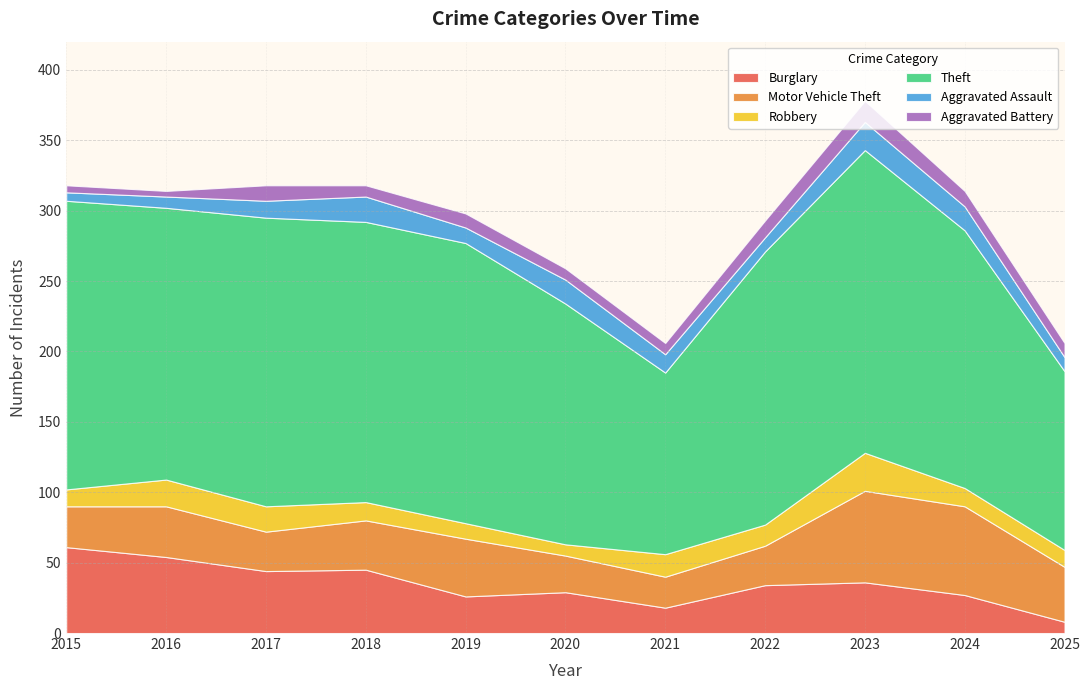

Reading left to right, list all the values displayed in this chart.

Burglary: 2015=61	2016=54	2017=44	2018=45	2019=26	2020=29	2021=18	2022=34	2023=36	2024=27	2025=8
Motor Vehicle Theft: 2015=29	2016=36	2017=28	2018=35	2019=41	2020=26	2021=22	2022=28	2023=65	2024=63	2025=39
Robbery: 2015=12	2016=19	2017=18	2018=13	2019=11	2020=8	2021=16	2022=15	2023=27	2024=13	2025=12
Theft: 2015=205	2016=193	2017=205	2018=199	2019=199	2020=171	2021=129	2022=194	2023=215	2024=183	2025=127
Aggravated Assault: 2015=6	2016=8	2017=12	2018=18	2019=11	2020=17	2021=13	2022=10	2023=20	2024=17	2025=10
Aggravated Battery: 2015=5	2016=4	2017=11	2018=8	2019=10	2020=8	2021=8	2022=12	2023=15	2024=11	2025=10